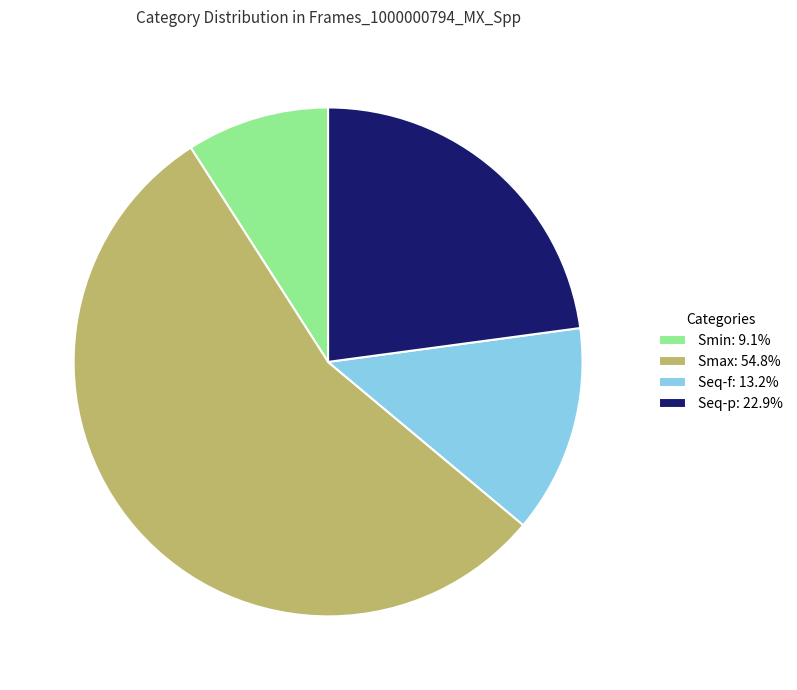

Combined, do Smax: 54.8% and Seq-p: 22.9% account for over 50%?

Yes